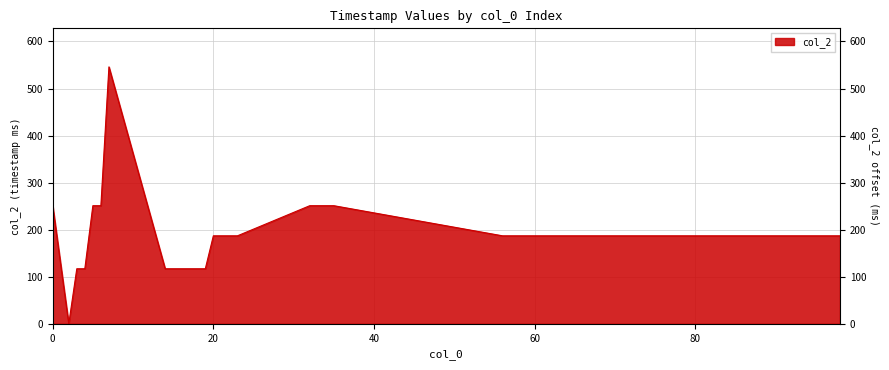

Count the number of values greater than 187.

8